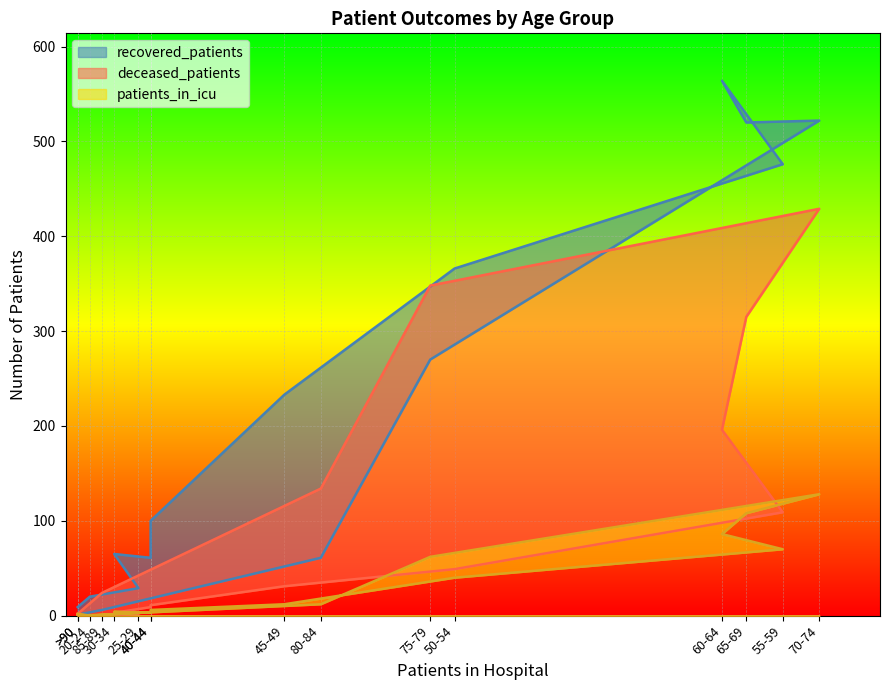

How many positive values does the deceased_patients series have?

15